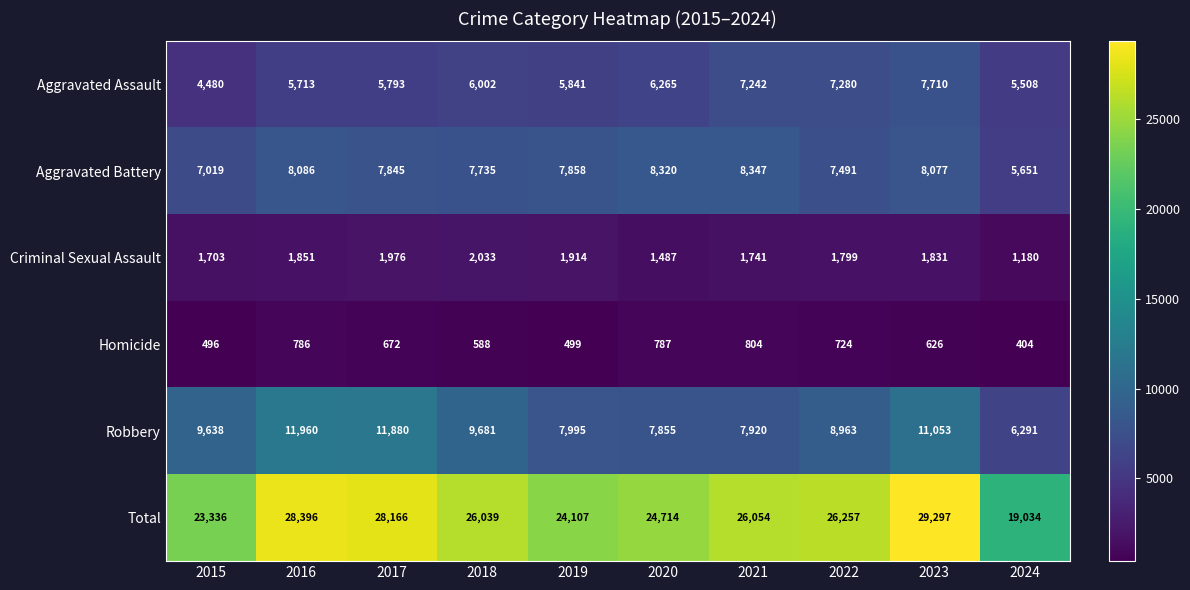

What is the sum of the Homicide values at 2024 and 2023?

1030